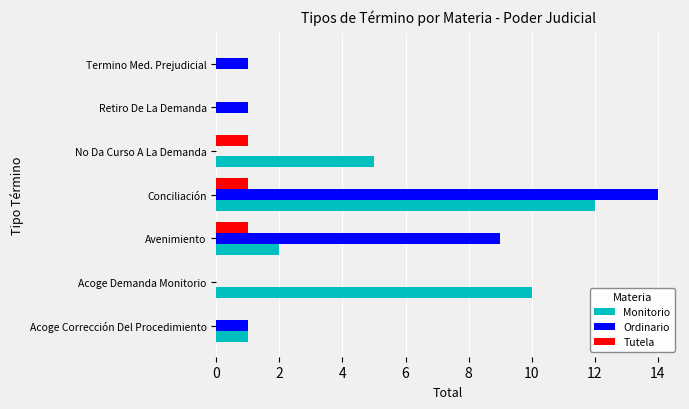

What is the maximum value for Monitorio?

12